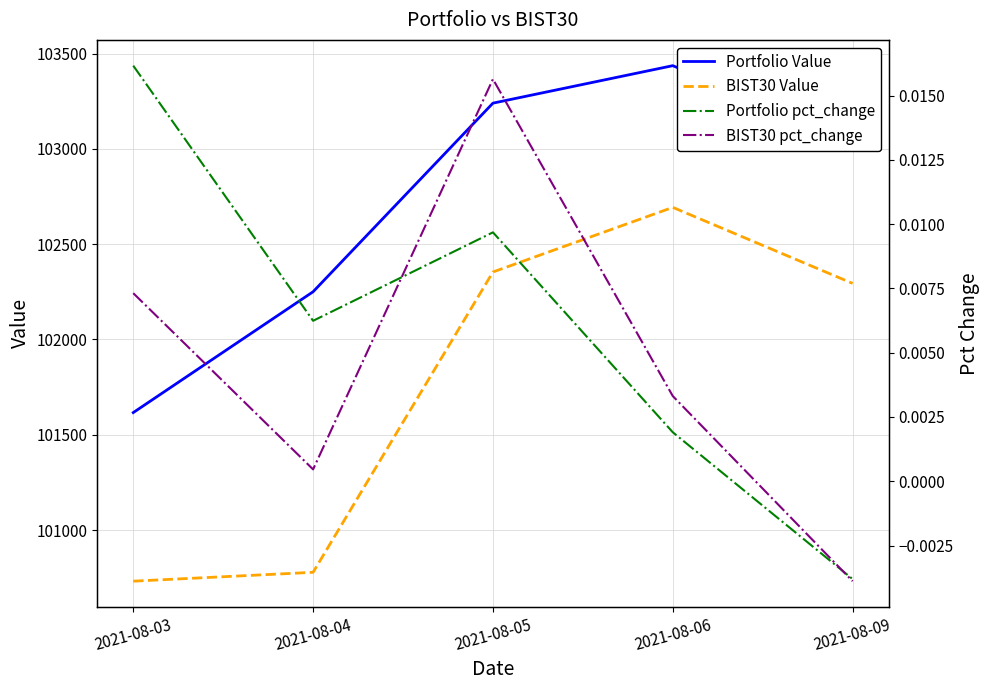

Reading left to right, list all the values displayed in this chart.

Portfolio Value: 2021-08-03=101616.2	2021-08-04=102250.4	2021-08-05=103240.2	2021-08-06=103436.9	2021-08-09=103043.5
BIST30 Value: 2021-08-03=100731.5	2021-08-04=100778.0	2021-08-05=102354.0	2021-08-06=102693.2	2021-08-09=102294.2
Portfolio pct_change: 2021-08-03=0.0	2021-08-04=0.0	2021-08-05=0.0	2021-08-06=0.0	2021-08-09=-0.0
BIST30 pct_change: 2021-08-03=0.0	2021-08-04=0.0	2021-08-05=0.0	2021-08-06=0.0	2021-08-09=-0.0